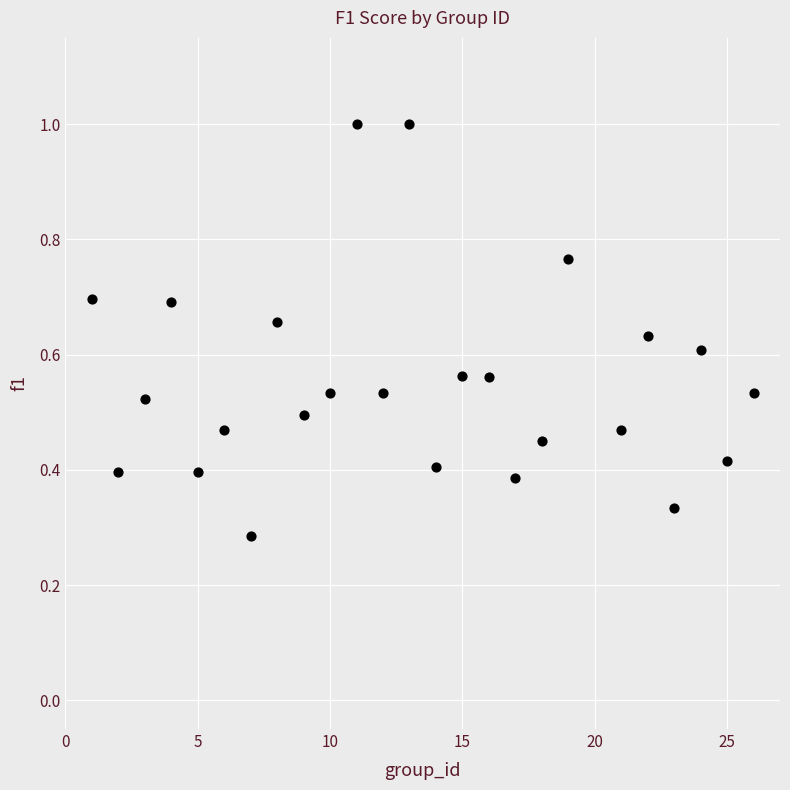

What is the range of X values (max minus min)?

25.0